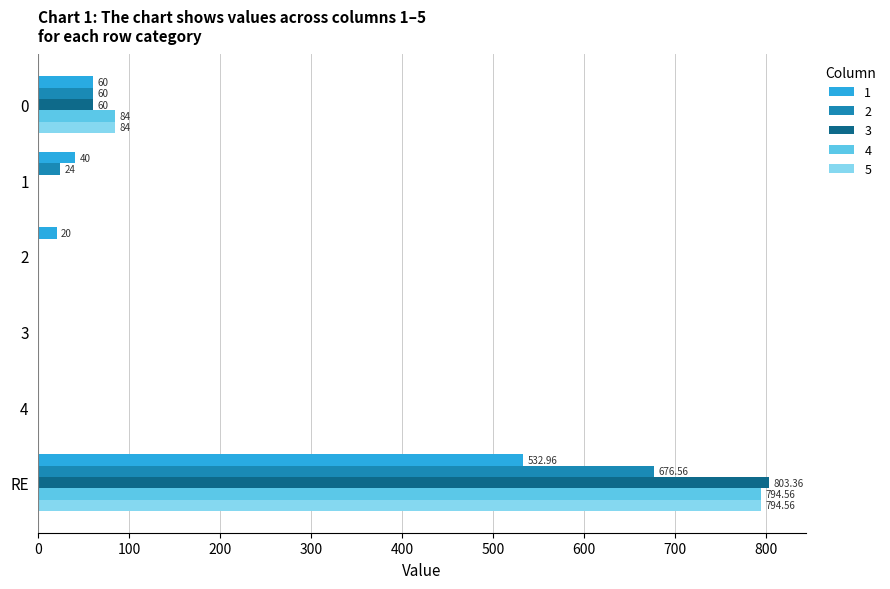

True or false: 1 has a value of 0.0 at 4.

True